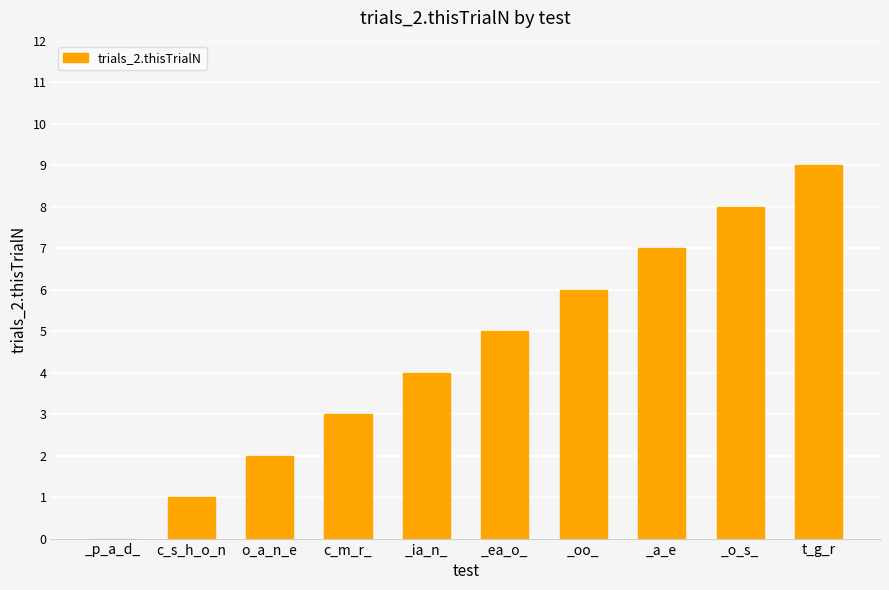

What is the approximate value at _ia_n_?

4